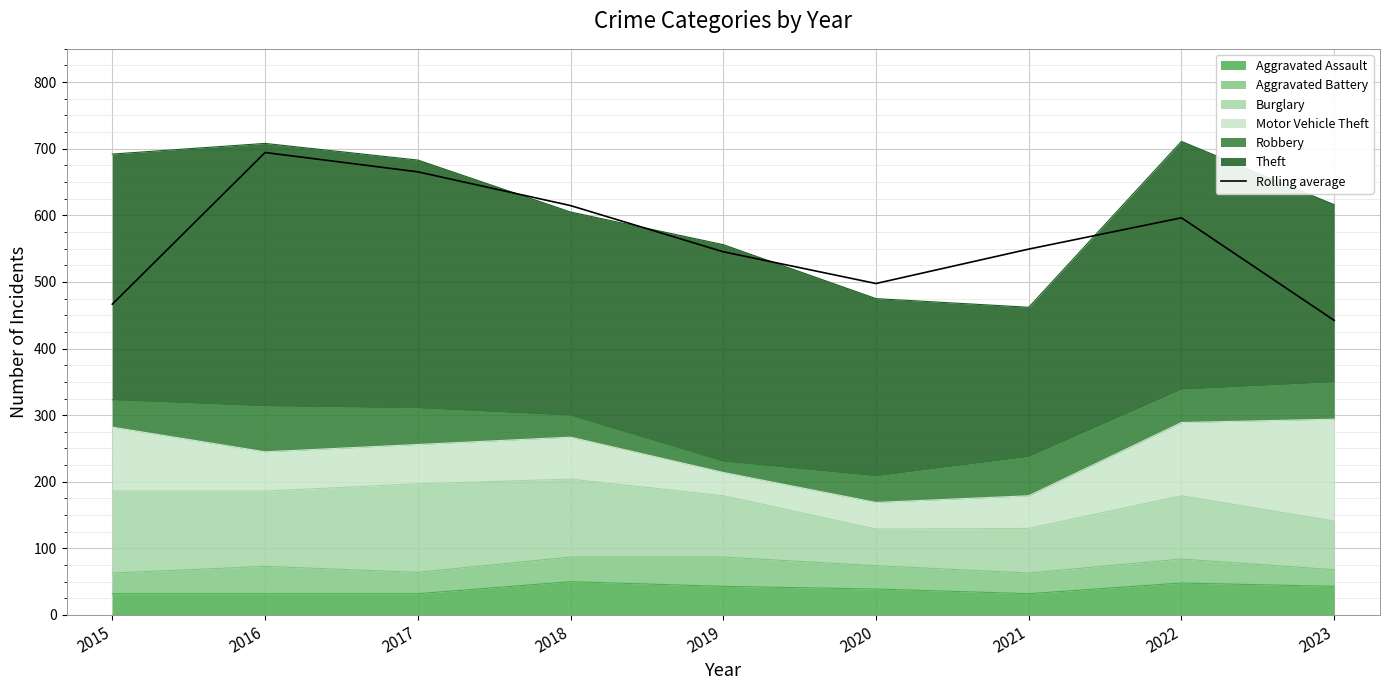

Rank the categories by value from highest to lowest.

2016, 2017, 2018, 2022, 2021, 2019, 2020, 2015, 2023